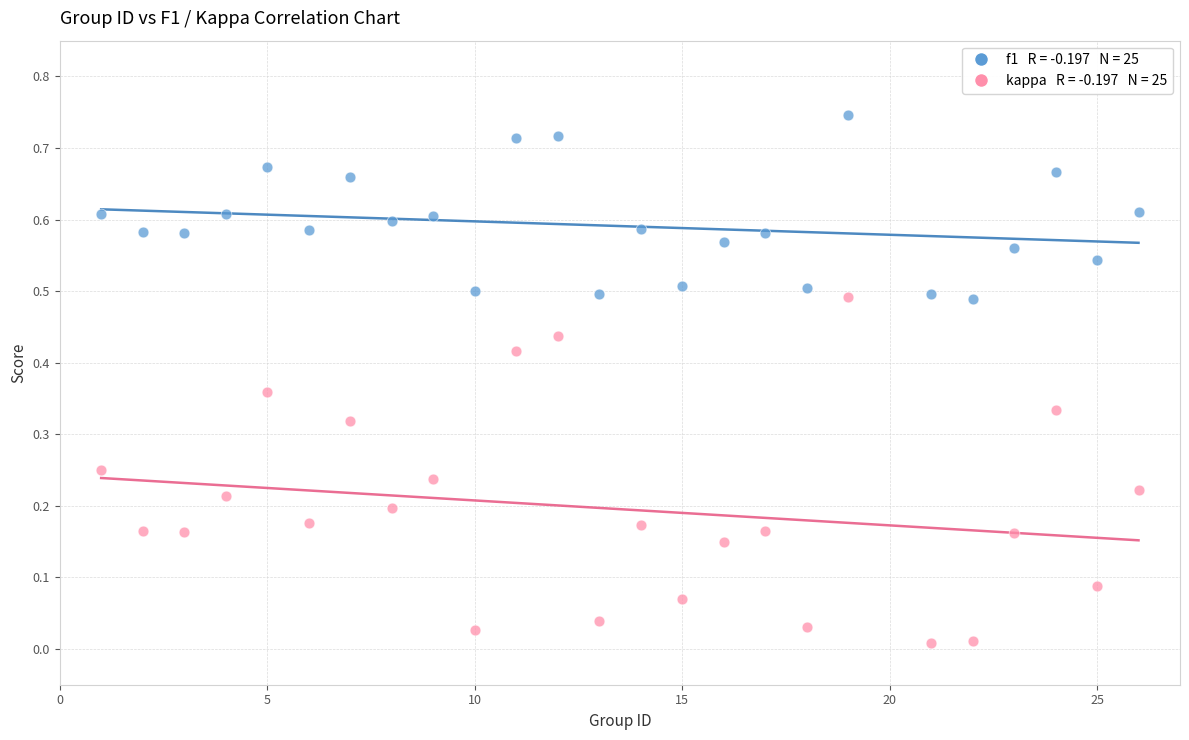

Across all data points, what is the range of X values (max minus min)?

25.0